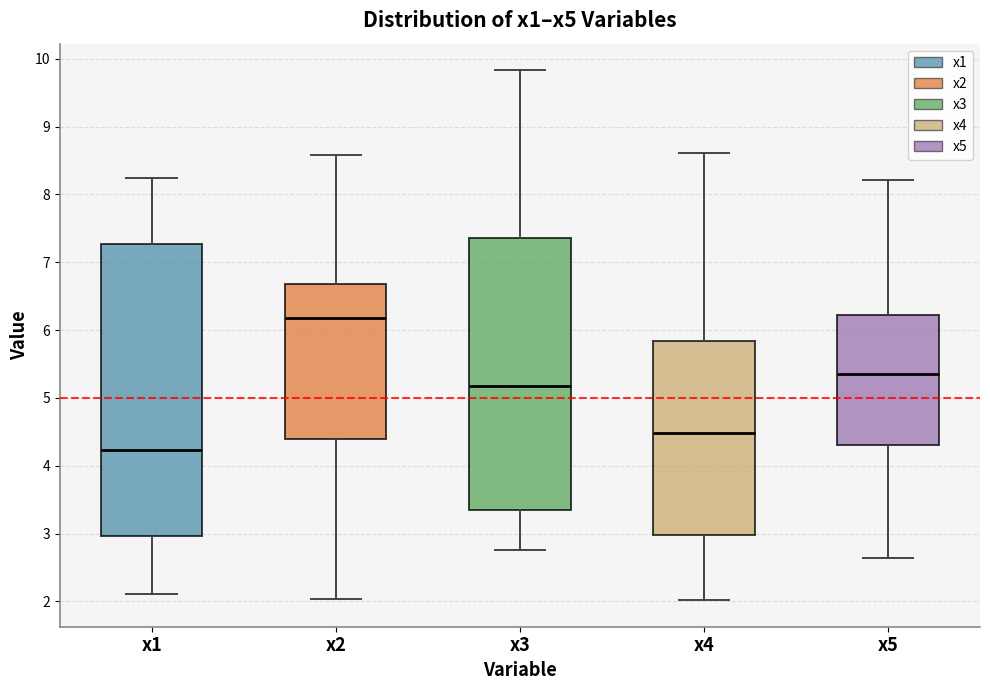

Which box has the lowest median line?

x1